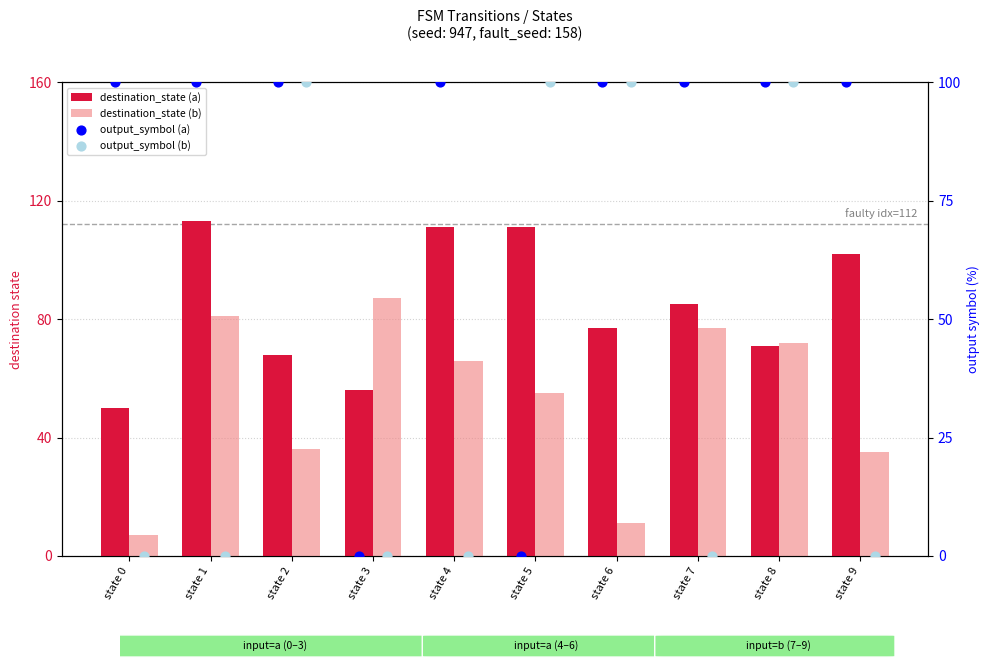

Which series has the largest Y range (max minus min)?

output_symbol (a)